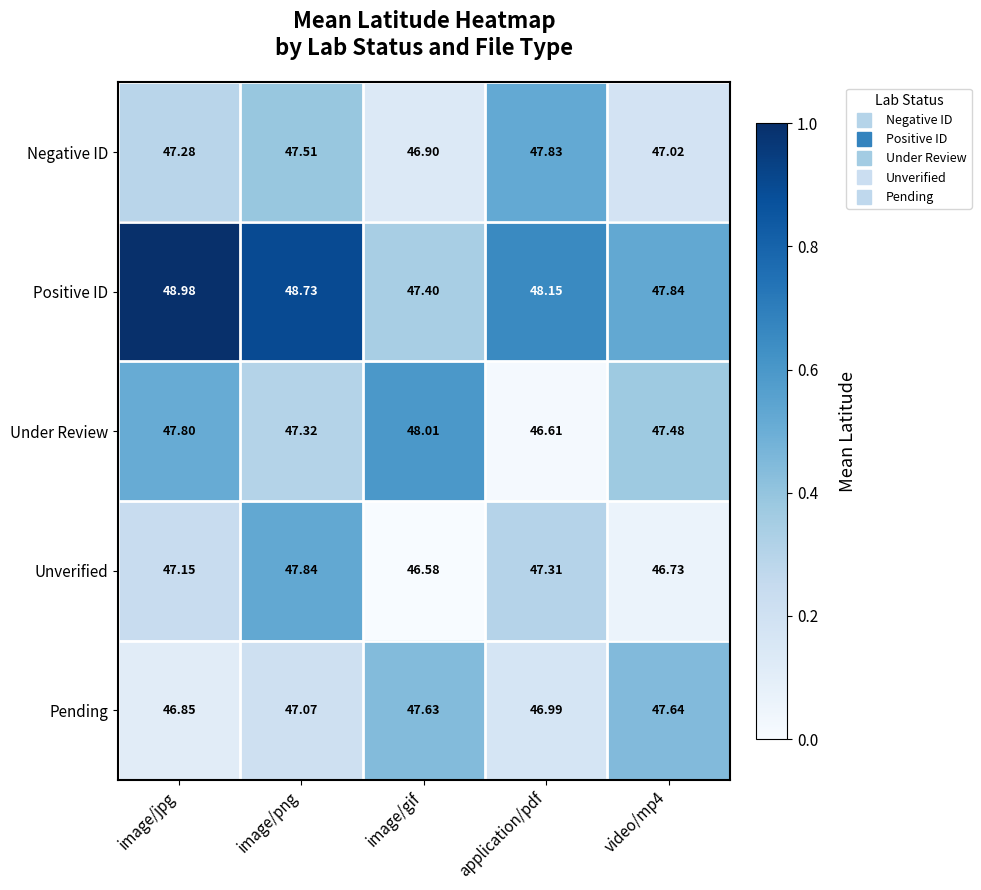

Between image/jpg and application/pdf, which series saw the biggest shift?

Under Review